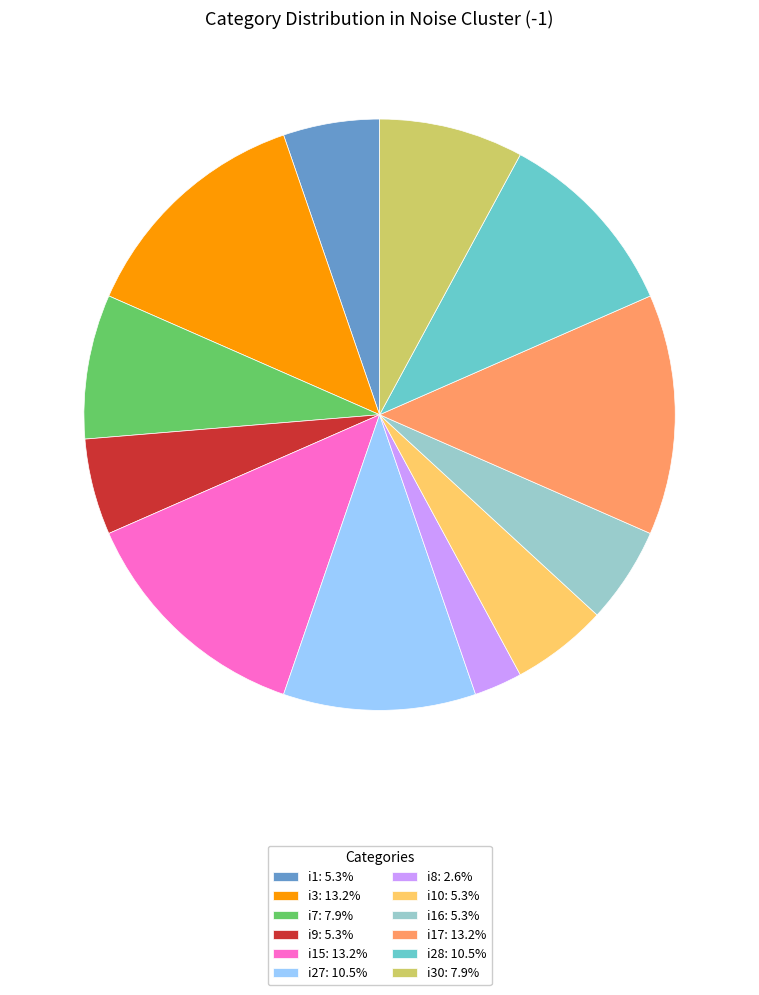

Do i28: 10.5% and i15: 13.2% together represent more than half of the pie?

No